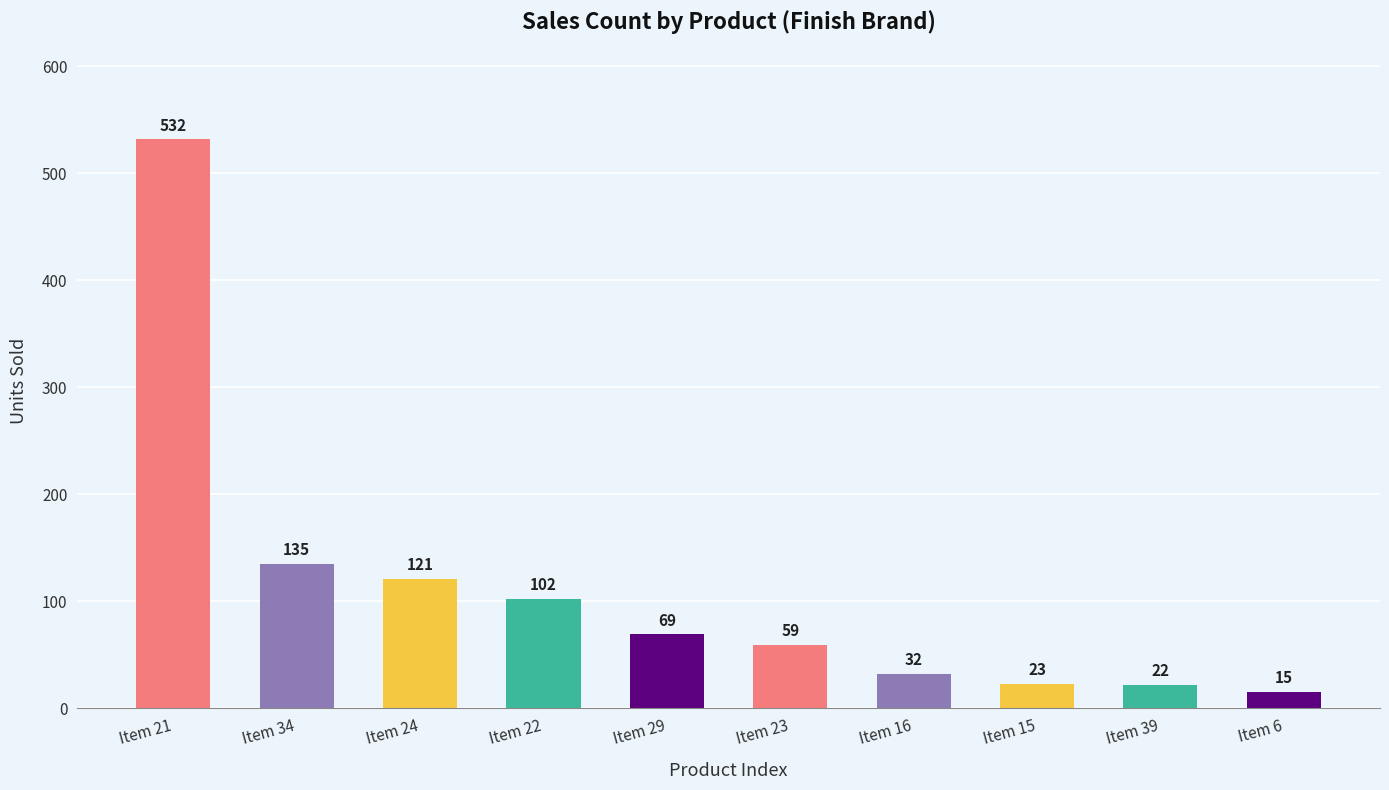

True or false: the data shows 28 at Item 23.

False